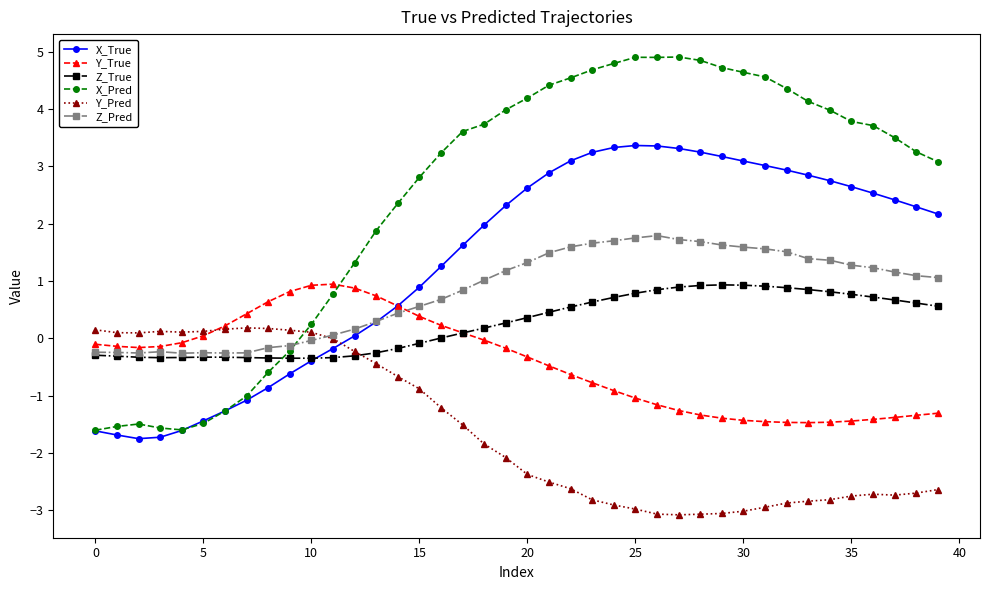

How many intersections are there between Y_Pred and X_True?

1